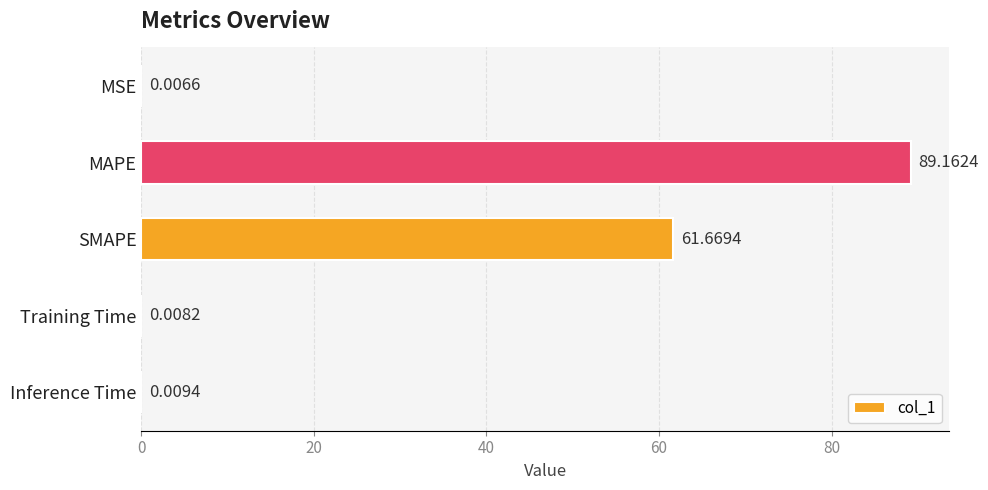

How many data points does each series have?

5